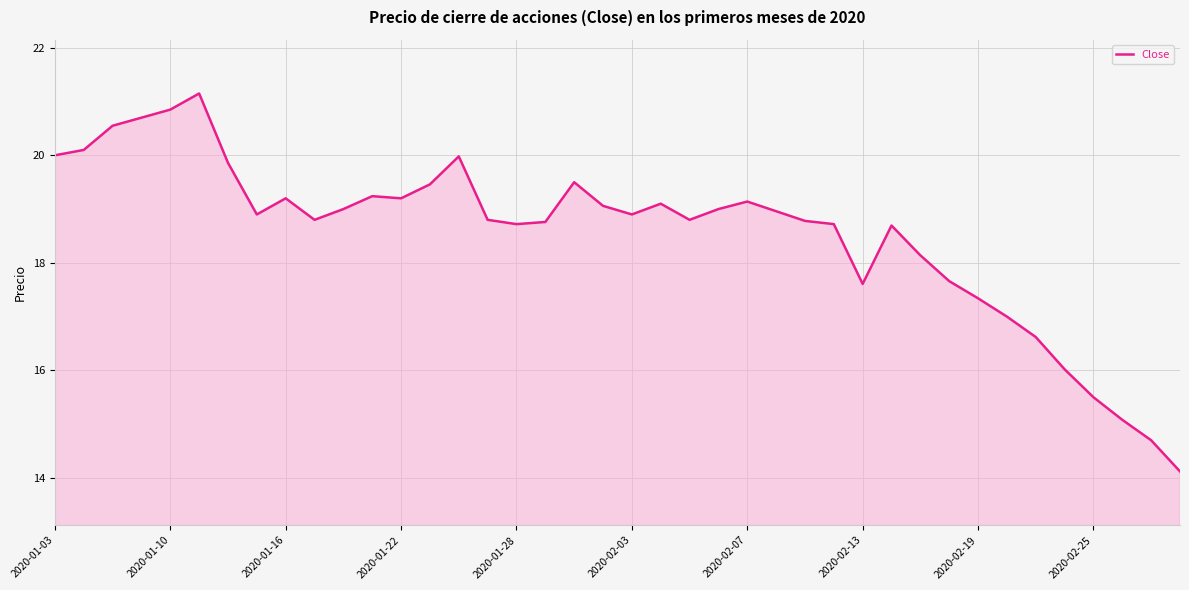

What is the difference between the maximum and minimum values?

7.0